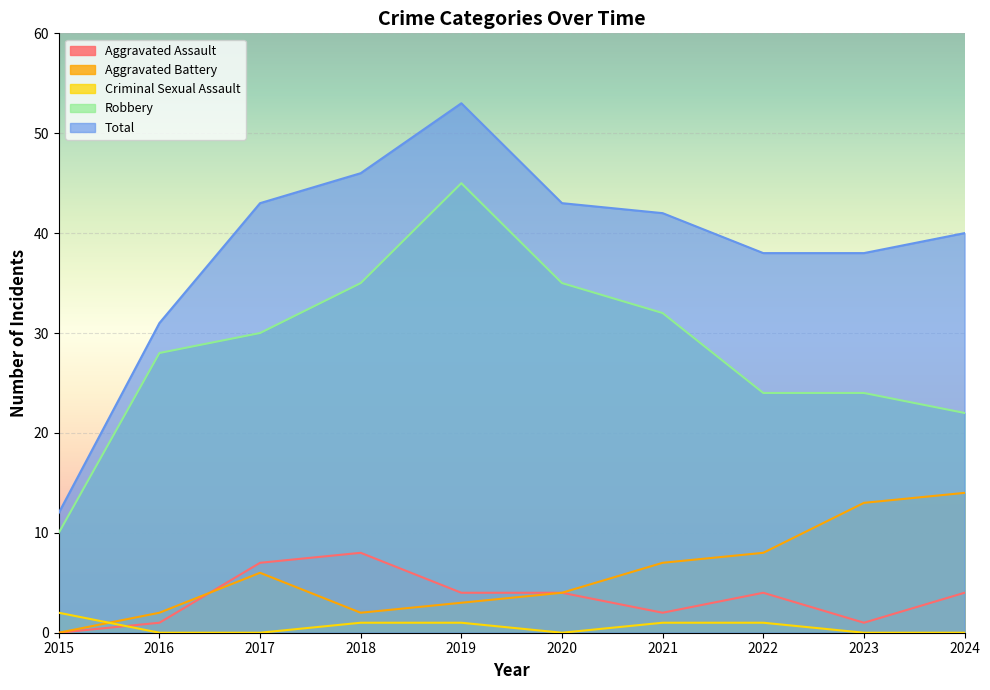

Which series has the widest spread of values?

Total